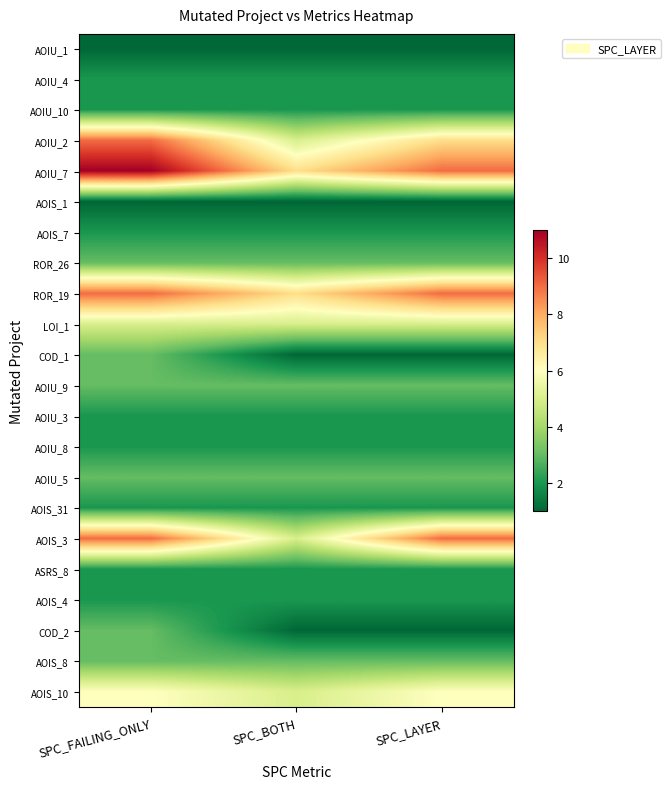

Reading left to right, list all the values displayed in this chart.

AOIU_1: SPC_FAILING_ONLY=1	SPC_BOTH=1	SPC_LAYER=1
AOIU_4: SPC_FAILING_ONLY=2	SPC_BOTH=2	SPC_LAYER=2
AOIU_10: SPC_FAILING_ONLY=2	SPC_BOTH=2	SPC_LAYER=2
AOIU_2: SPC_FAILING_ONLY=9	SPC_BOTH=5	SPC_LAYER=7
AOIU_7: SPC_FAILING_ONLY=11	SPC_BOTH=7	SPC_LAYER=9
AOIS_1: SPC_FAILING_ONLY=1	SPC_BOTH=1	SPC_LAYER=1
AOIS_7: SPC_FAILING_ONLY=2	SPC_BOTH=2	SPC_LAYER=2
ROR_26: SPC_FAILING_ONLY=3	SPC_BOTH=3	SPC_LAYER=3
ROR_19: SPC_FAILING_ONLY=9	SPC_BOTH=7	SPC_LAYER=9
LOI_1: SPC_FAILING_ONLY=5	SPC_BOTH=5	SPC_LAYER=5
COD_1: SPC_FAILING_ONLY=3	SPC_BOTH=1	SPC_LAYER=1
AOIU_9: SPC_FAILING_ONLY=3	SPC_BOTH=3	SPC_LAYER=3
AOIU_3: SPC_FAILING_ONLY=2	SPC_BOTH=2	SPC_LAYER=2
AOIU_8: SPC_FAILING_ONLY=2	SPC_BOTH=2	SPC_LAYER=2
AOIU_5: SPC_FAILING_ONLY=3	SPC_BOTH=3	SPC_LAYER=3
AOIS_31: SPC_FAILING_ONLY=2	SPC_BOTH=2	SPC_LAYER=2
AOIS_3: SPC_FAILING_ONLY=9	SPC_BOTH=5	SPC_LAYER=9
ASRS_8: SPC_FAILING_ONLY=2	SPC_BOTH=2	SPC_LAYER=2
AOIS_4: SPC_FAILING_ONLY=2	SPC_BOTH=2	SPC_LAYER=2
COD_2: SPC_FAILING_ONLY=3	SPC_BOTH=1	SPC_LAYER=1
AOIS_8: SPC_FAILING_ONLY=3	SPC_BOTH=3	SPC_LAYER=3
AOIS_10: SPC_FAILING_ONLY=6	SPC_BOTH=5	SPC_LAYER=6